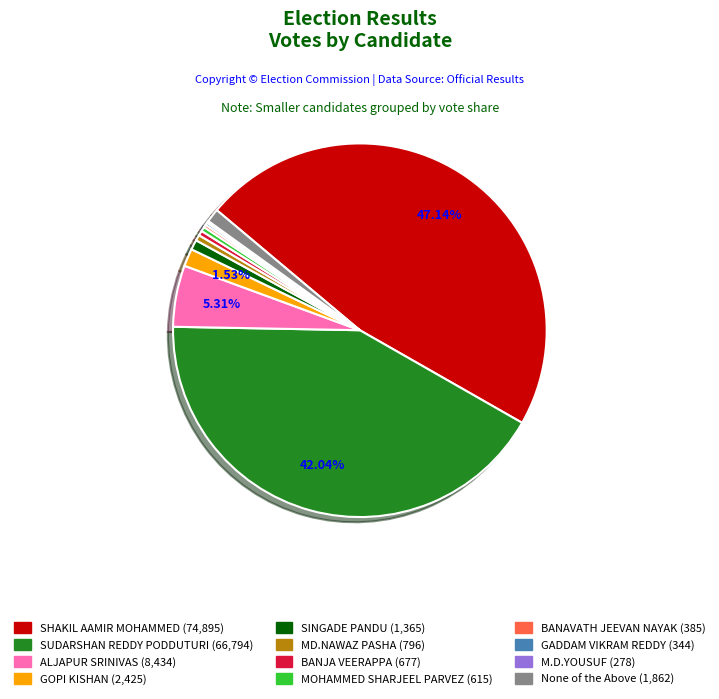

What is the largest slice in the pie chart?

SHAKIL AAMIR MOHAMMED